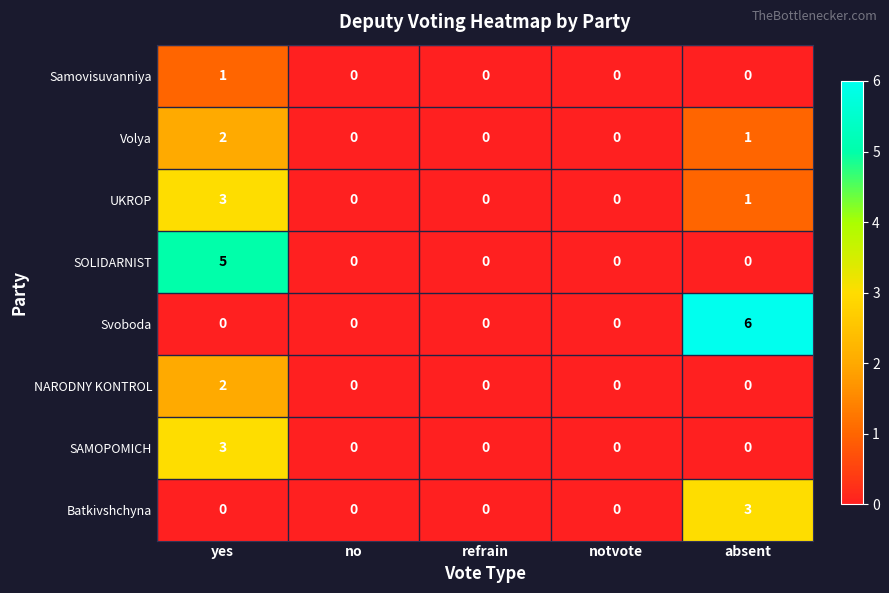

What is the difference between the highest and lowest values at yes?

5